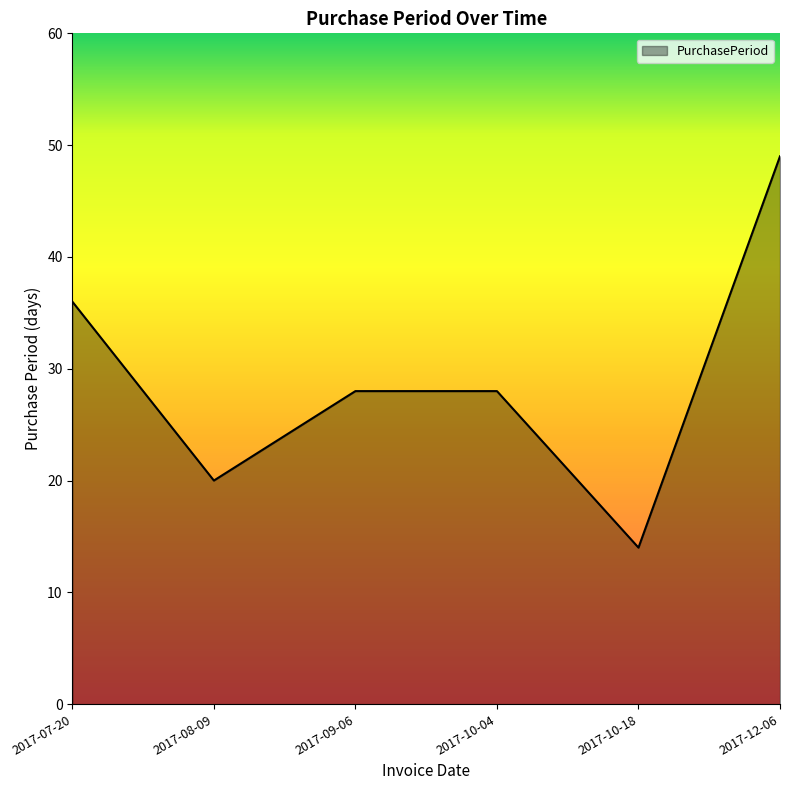

What position from the right is 2017-09-06?

4